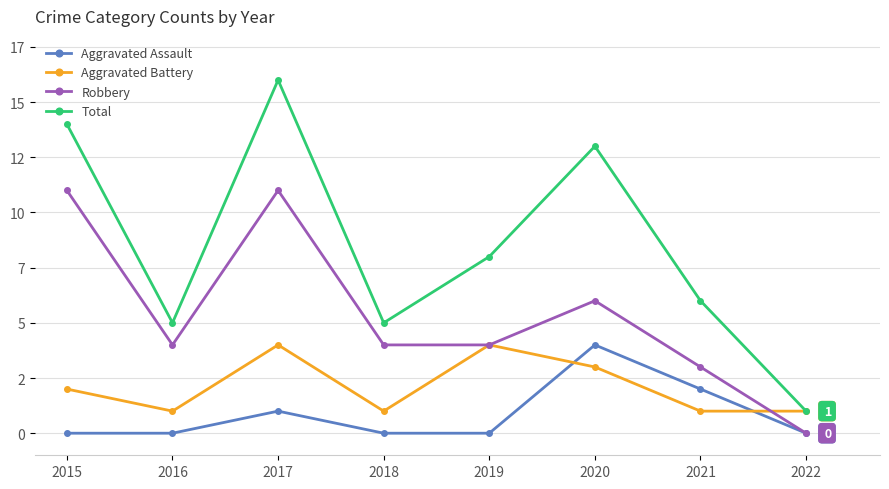

In Total, how many points are higher than both neighbors (excluding endpoints)?

2